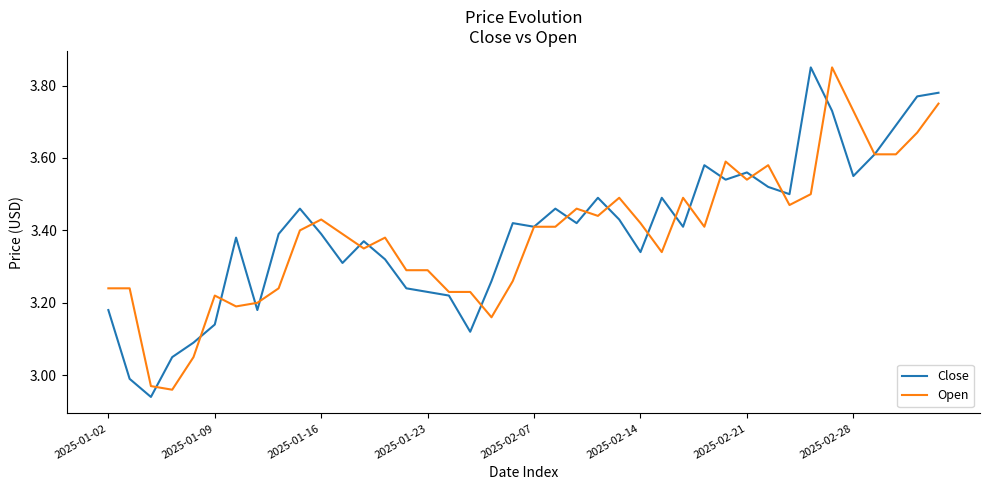

What is the difference between the maximum and second lowest values in the Close series?

0.9